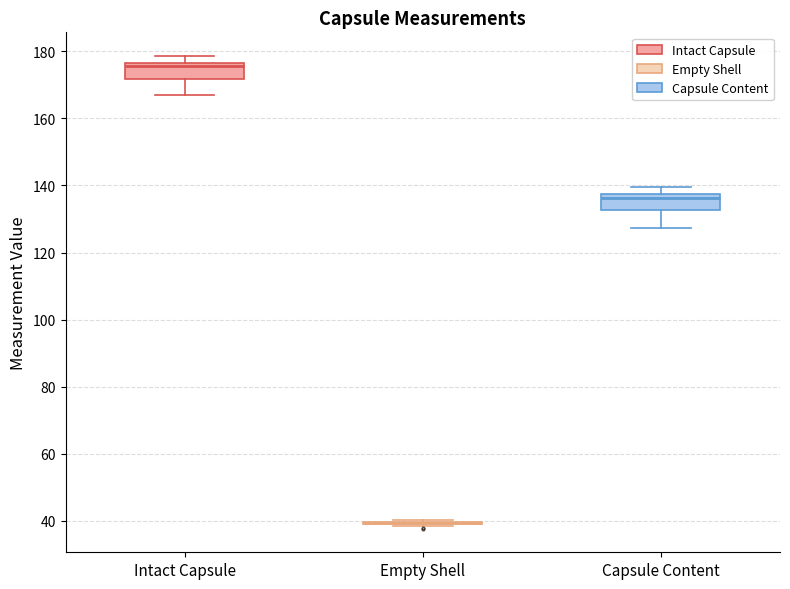

Reading left to right, read every box against the y-axis: the position of its median line, the range the box covers, and the ends of its whiskers. The values are not printed on the chart, so give them approximately, as read against the axis.

Intact Capsule: median 176 (just below the box's upper edge), box 172 to 176, whiskers 168 to 178
Empty Shell: box collapsed to a line at 40, whiskers 38 to 40
Capsule Content: median 136, box 132 to 138, whiskers 128 to 140